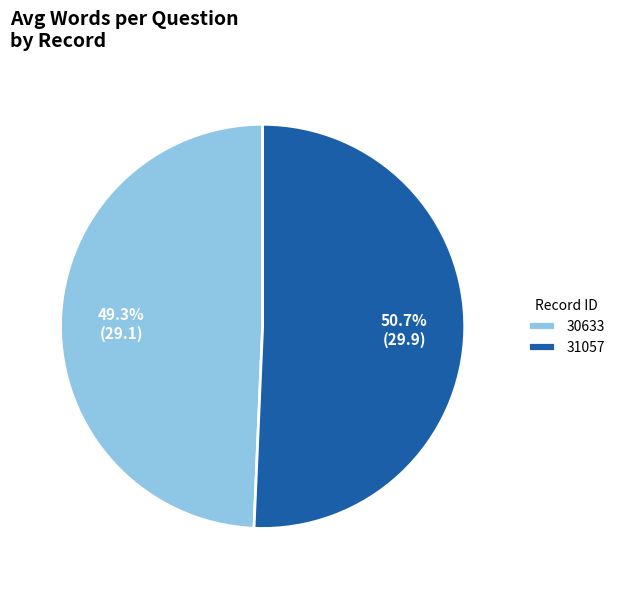

Does 30633 account for over 50% of the chart?

No